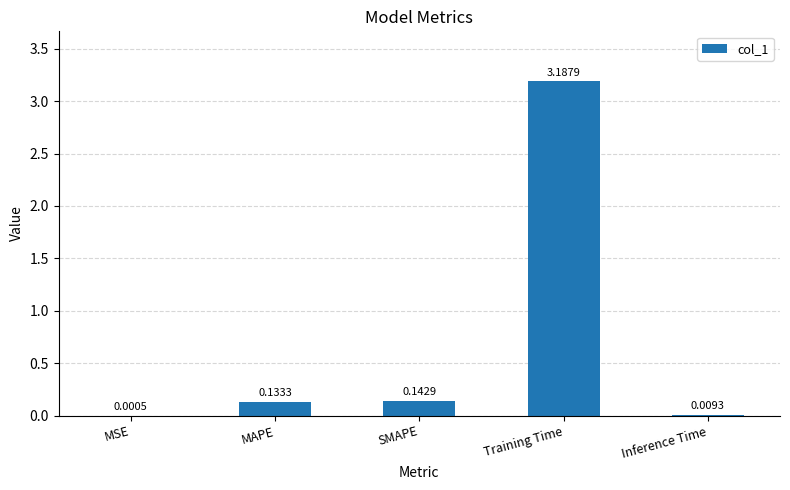

Are the bars horizontal?

No